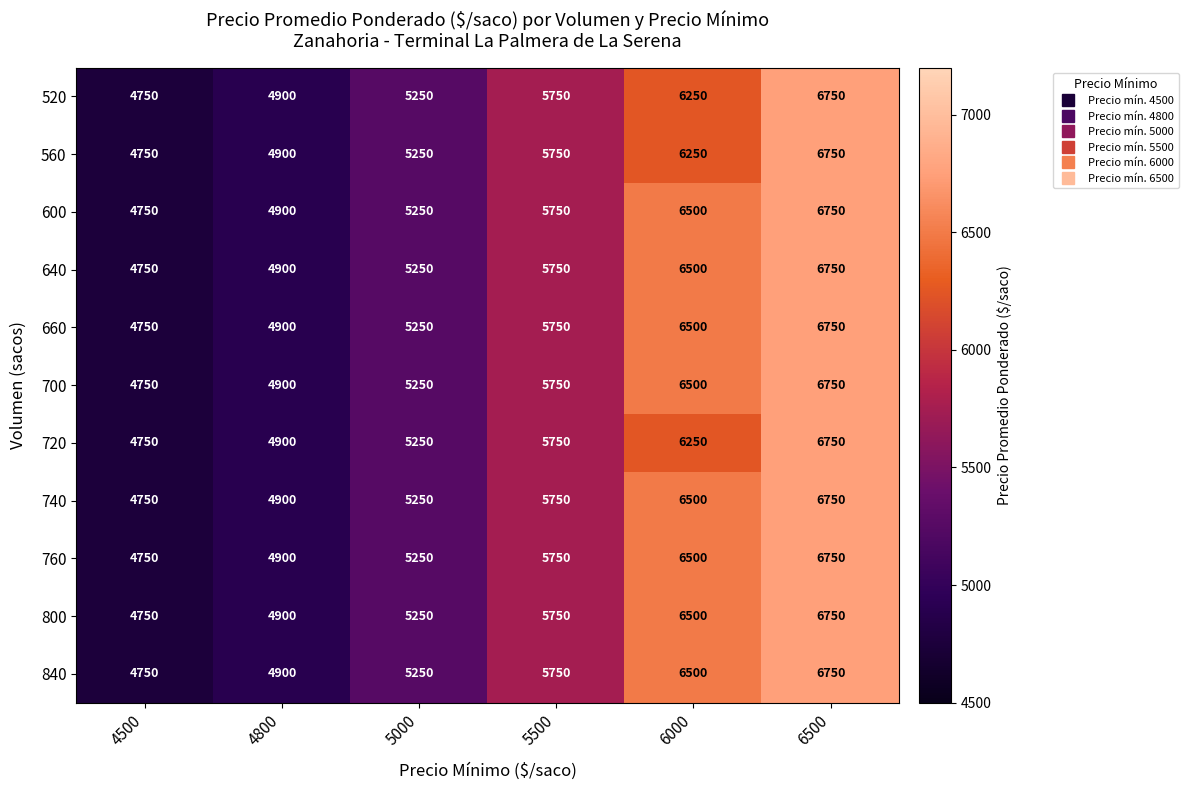

Rank the categories by 700 value from lowest to highest.

4500, 4800, 5000, 5500, 6000, 6500